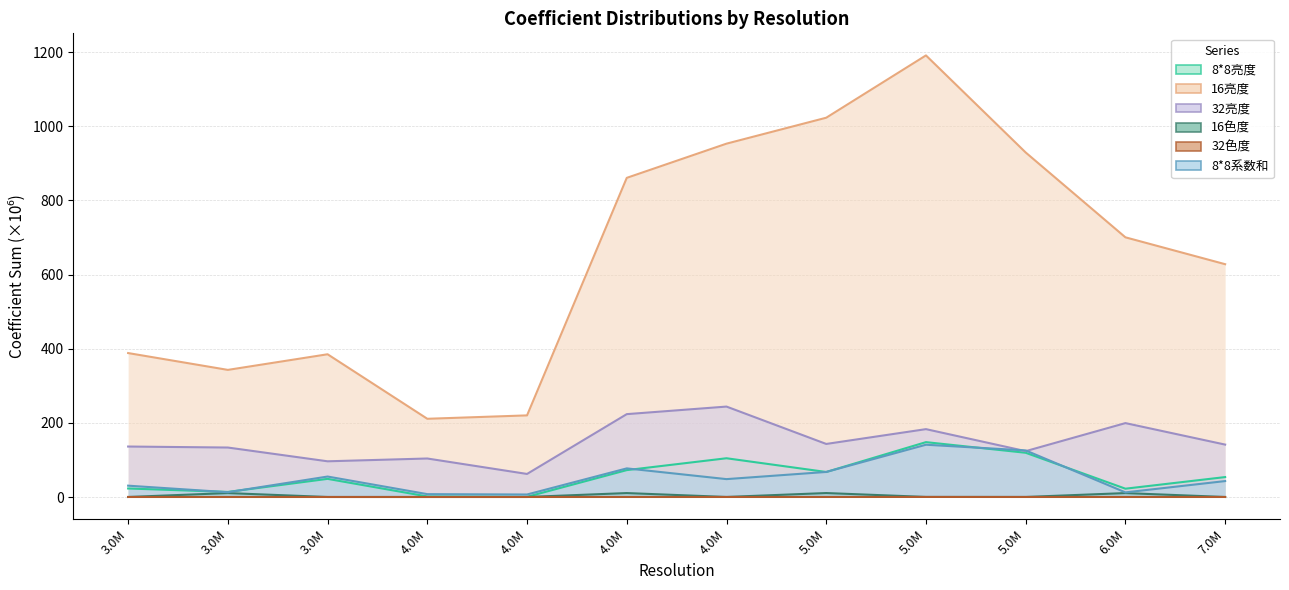

Reading right to left, list all the values displayed in this chart.

8*8亮度: 53.7	22.4	119.3	148.0	67.5	104.5	72.5	0.5	1.5	48.9	13.7	23.0
16亮度: 627.9	700.4	929.2	1191.0	1022.9	953.0	860.8	220.1	210.9	385.0	342.8	388.2
32亮度: 141.3	199.3	123.7	183.0	143.1	243.9	223.5	62.2	103.8	96.3	133.4	136.1
16色度: 0.1	10.6	0.1	0.2	10.7	0.1	10.6	0.1	0.1	0.1	10.6	0.1
32色度: 0.0	0.0	0.0	0.1	0.1	0.1	0.0	0.1	0.0	0.0	0.0	0.0
8*8系数和: 43.0	12.4	125.6	141.0	67.6	48.2	77.2	6.8	7.7	55.2	12.9	30.6